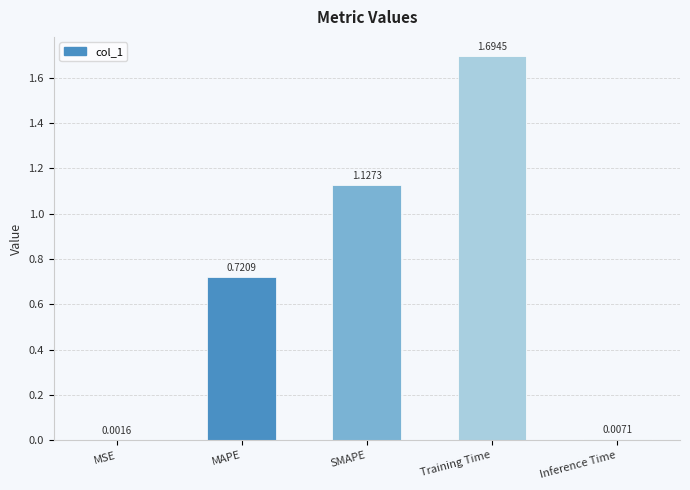

What is the sum of all values?

3.6